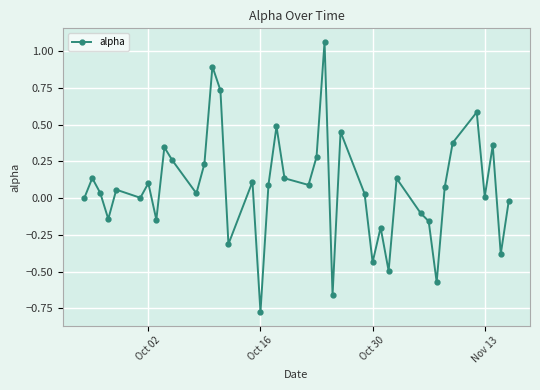

How many points are lower than both their immediate neighbors (excluding endpoints)?

13